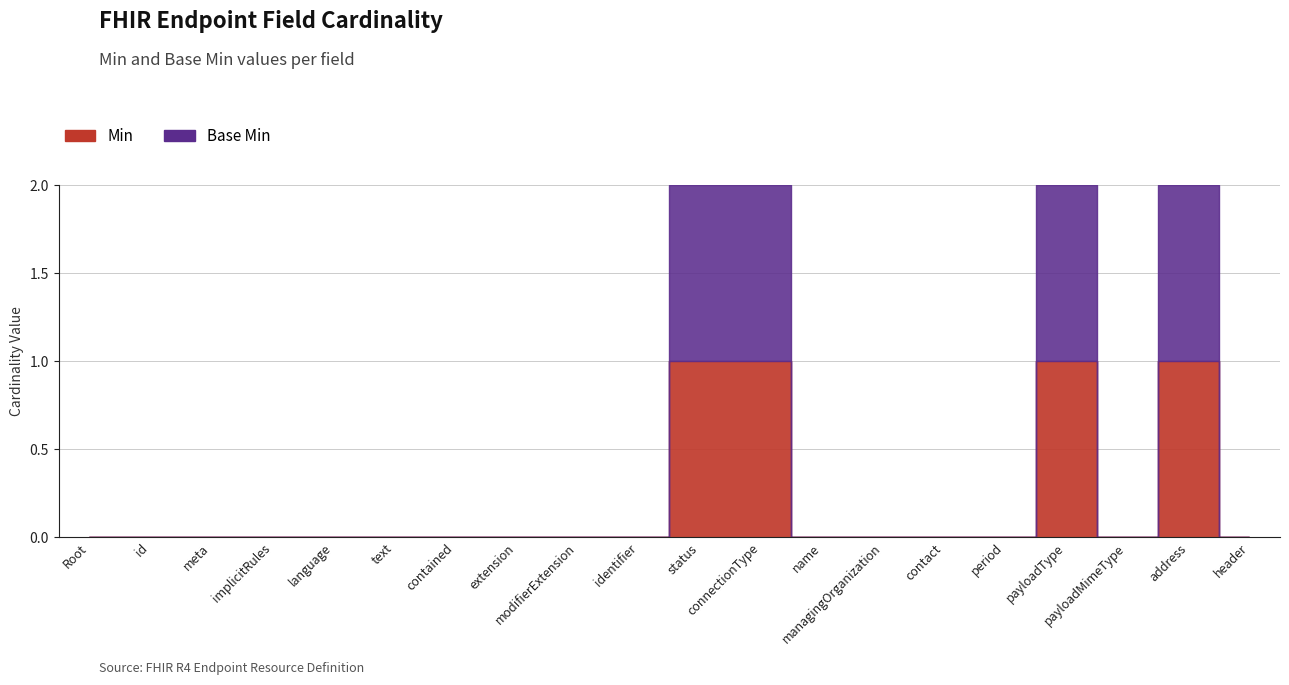

How many data points does each series have?

20